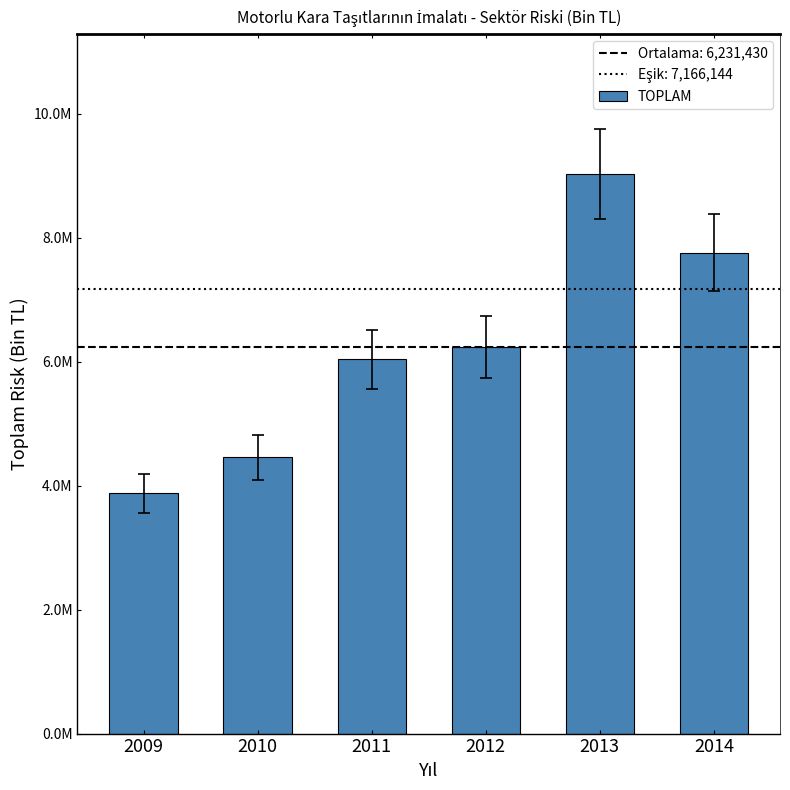

What is the maximum value shown in the chart?

9027305.0